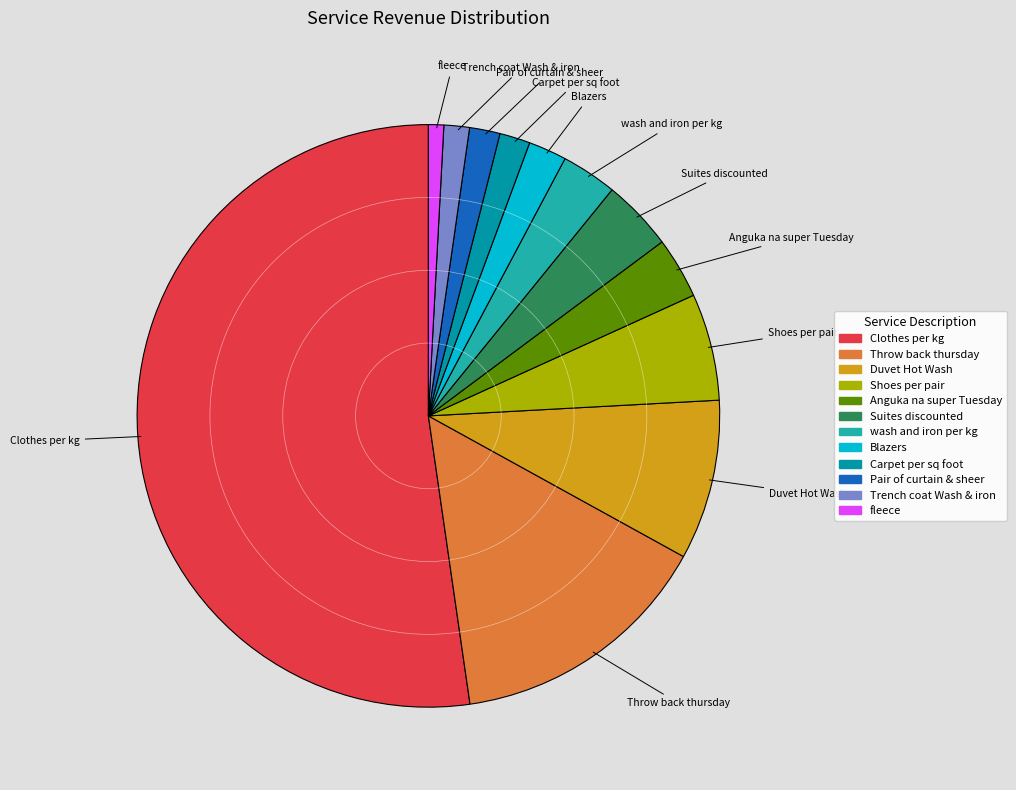

The Clothes per kg slice represents 52% of the pie. True or false?

True